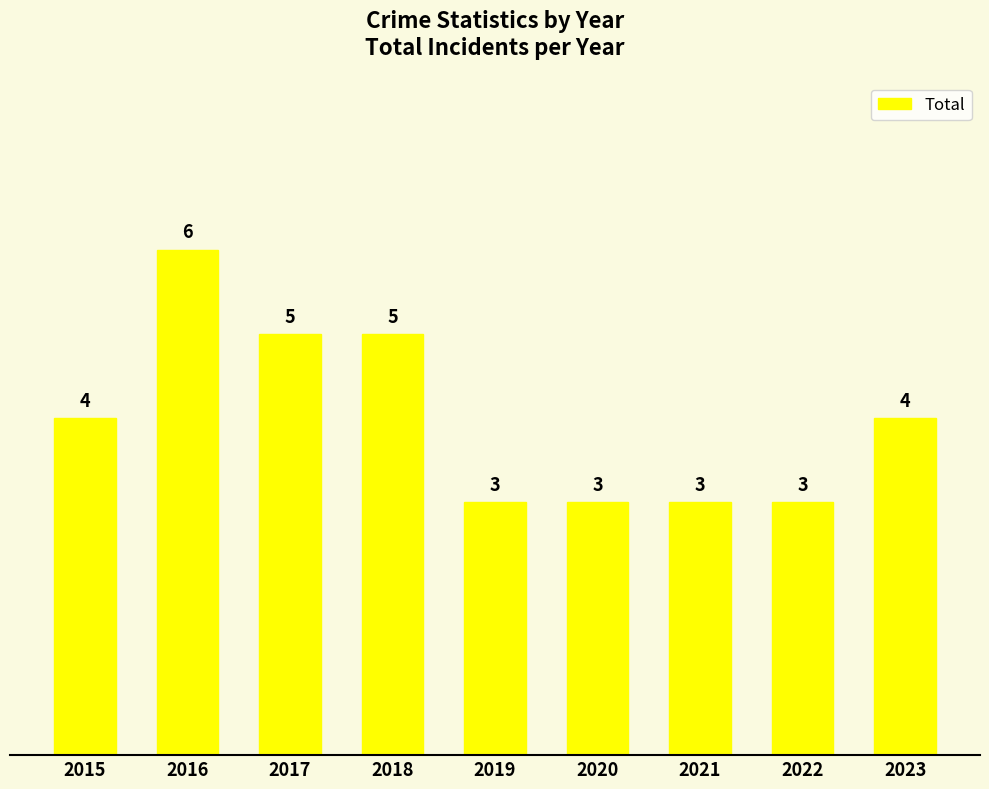

Approximately how many times larger is the value at 2019 compared to 2016?

0.5